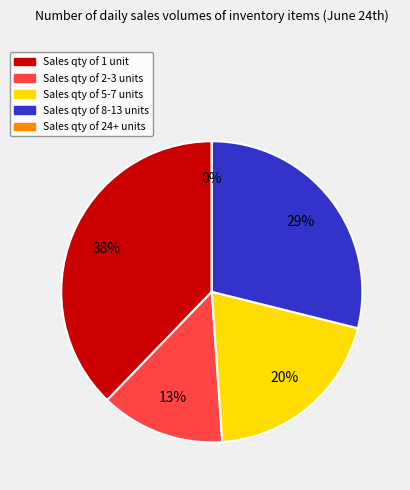

Is there any slice that represents more than half of the pie?

No